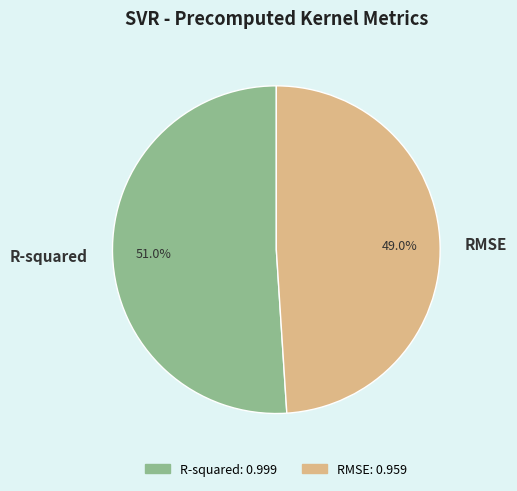

Which category accounts for the majority?

R-squared